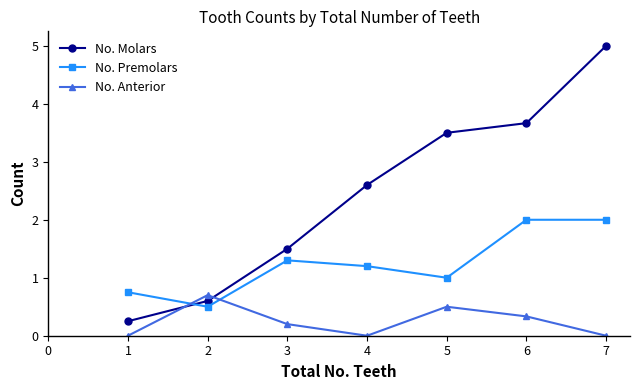

What is the minimum value for No. Premolars?

0.5